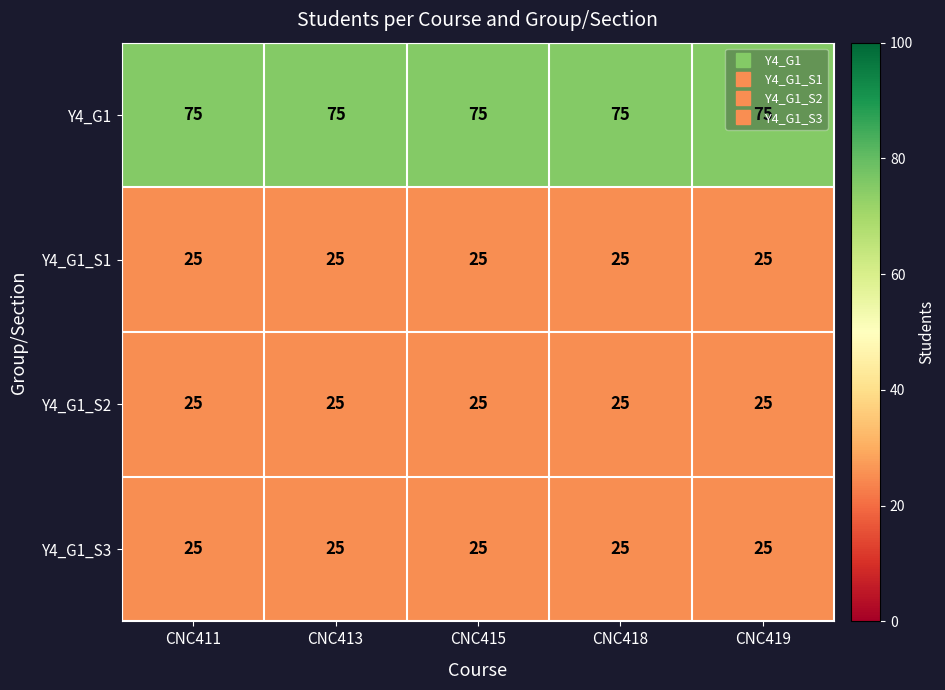

Which series has the largest total across all categories?

Y4_G1